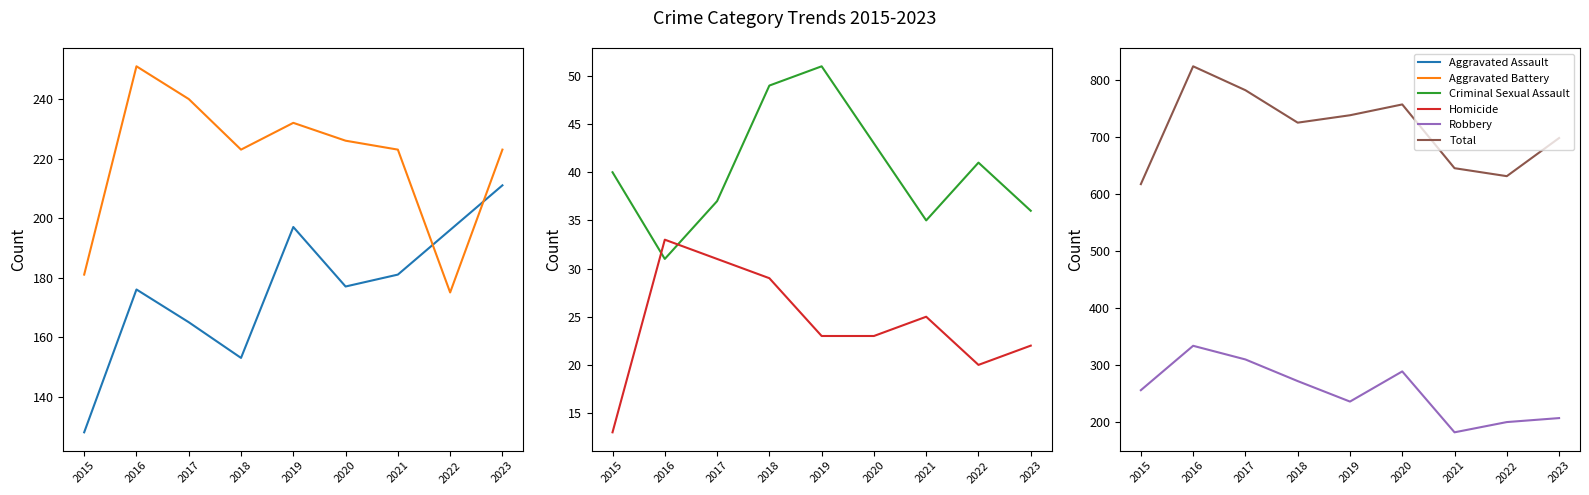

What is the difference between the highest and lowest values at 2023?

676